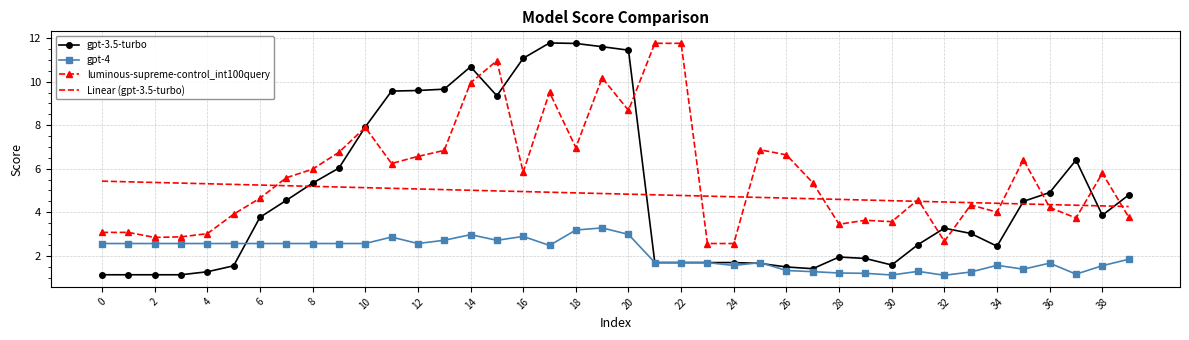

Which series has the widest spread of values?

gpt-3.5-turbo